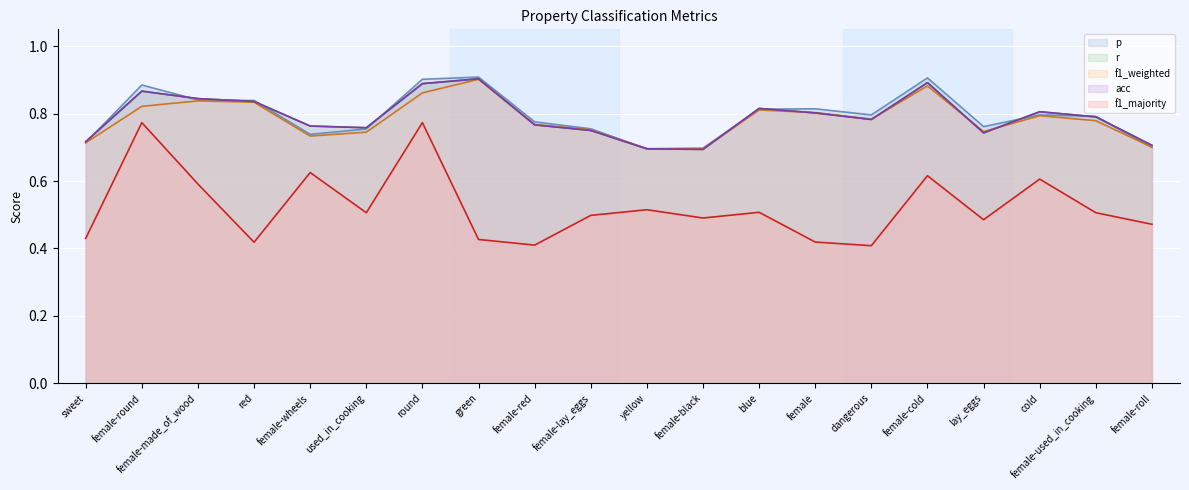

Where is acc nearest to the value 0?

female-black